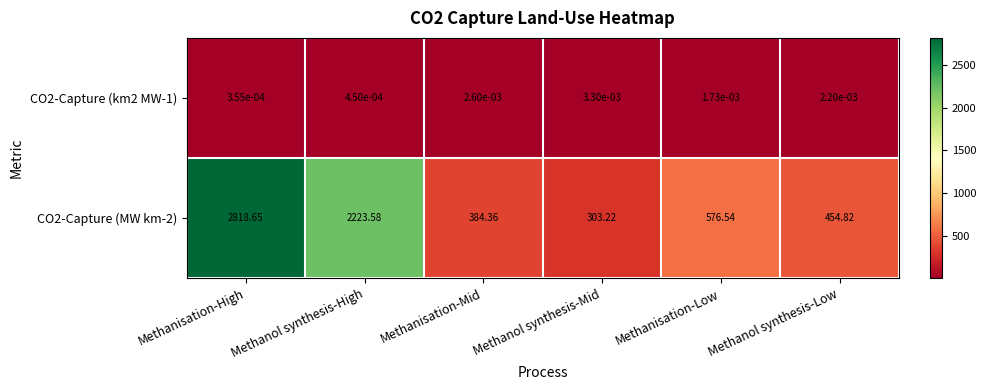

Is the value of CO2-Capture (MW km-2) at Methanol synthesis-Low greater than the value of CO2-Capture (km2 MW-1) at Methanol synthesis-Mid?

Yes